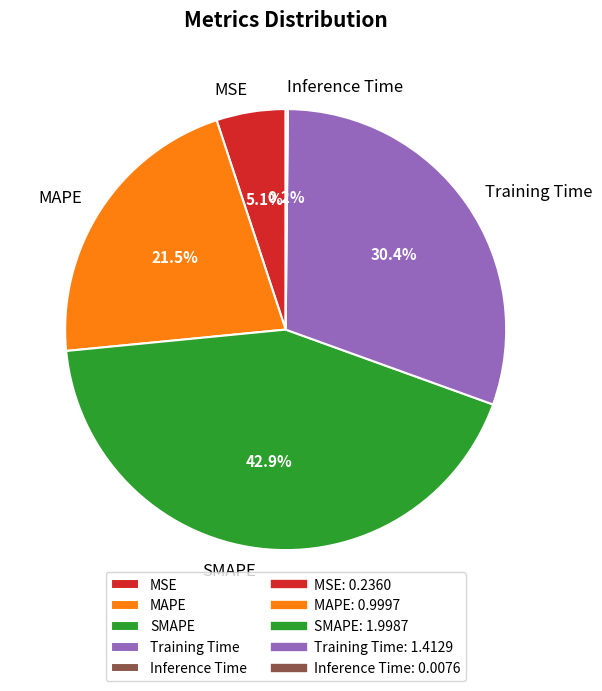

Which has a higher value, MAPE or SMAPE?

SMAPE